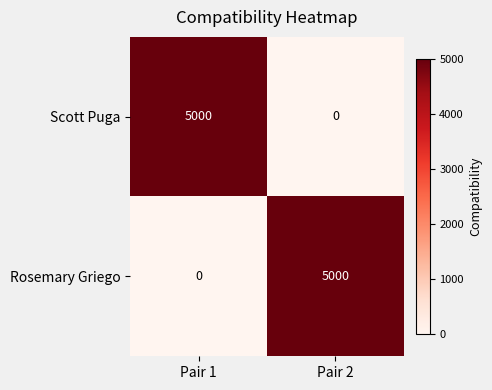

What is the difference between the maximum and minimum values in the Rosemary Griego series?

5000